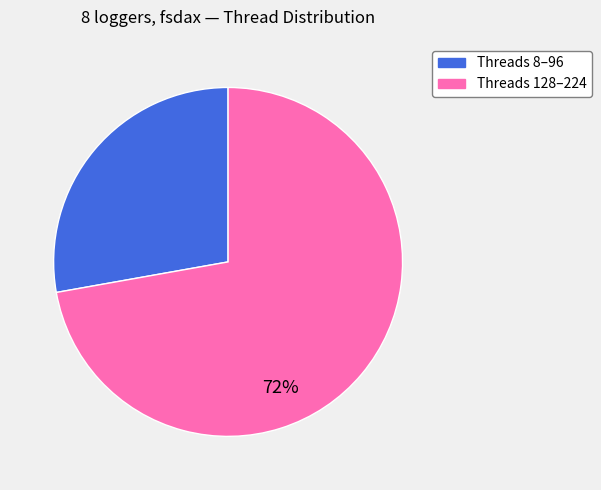

Does any single category account for the majority?

Yes